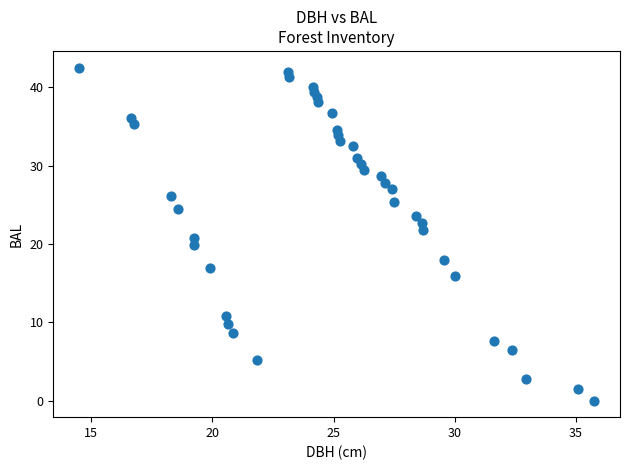

What is the range of X values (max minus min)?

21.2